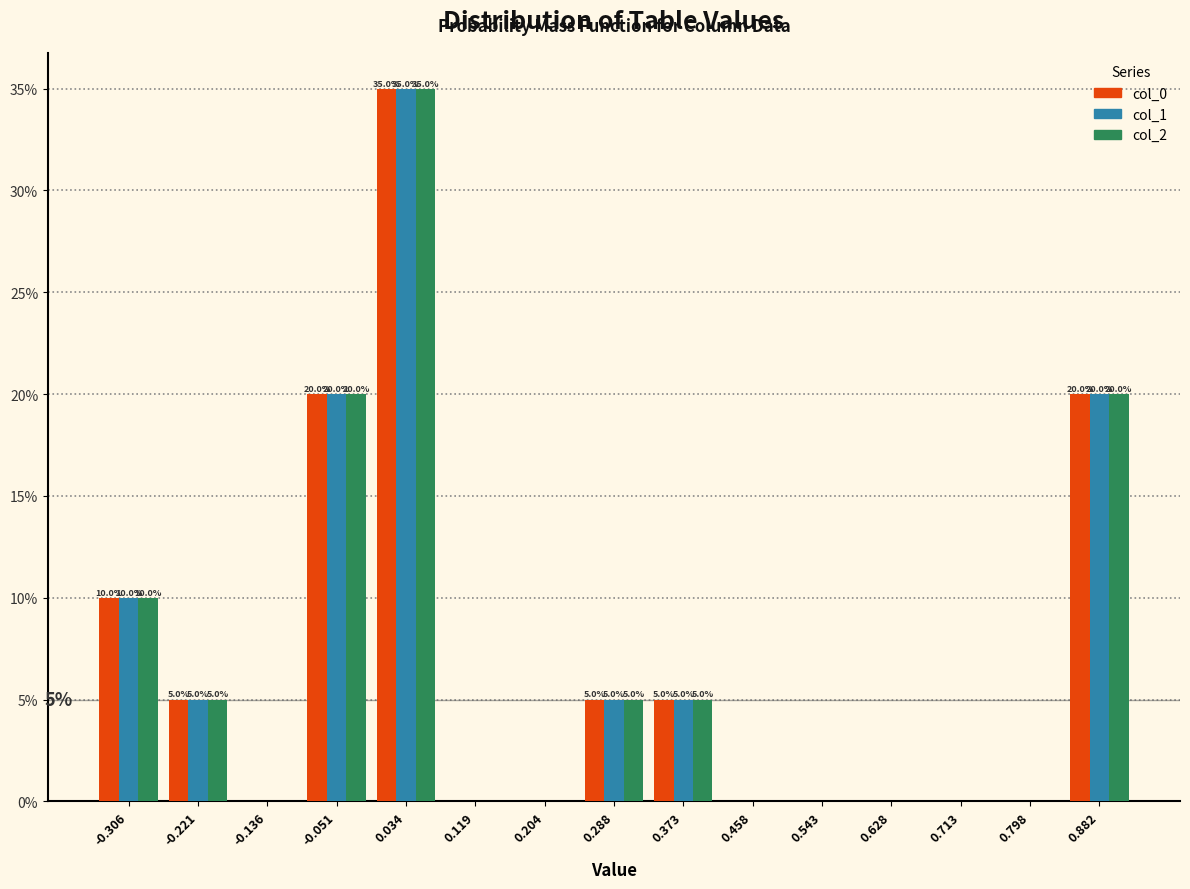

In the col_1 series, which range on the x-axis has the tallest bar?

-0.01 to 0.08